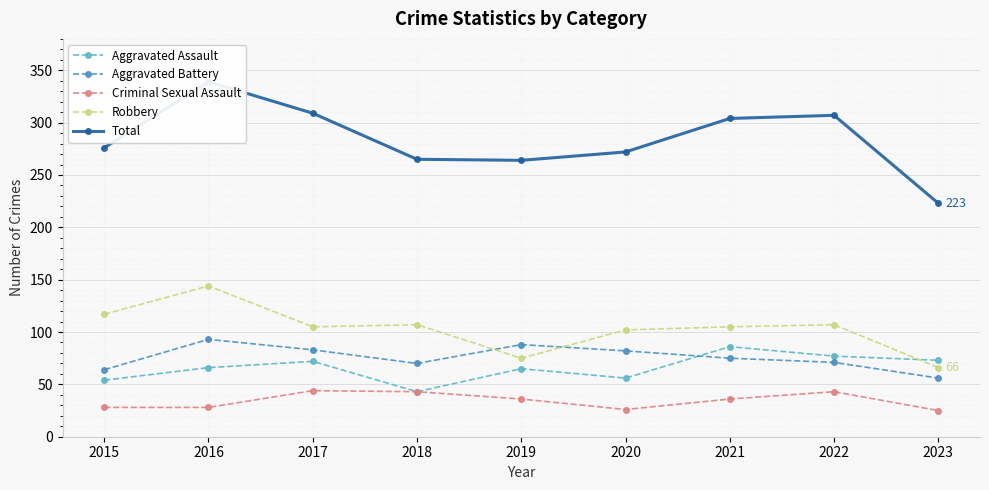

How many categories are shown in the chart?

9